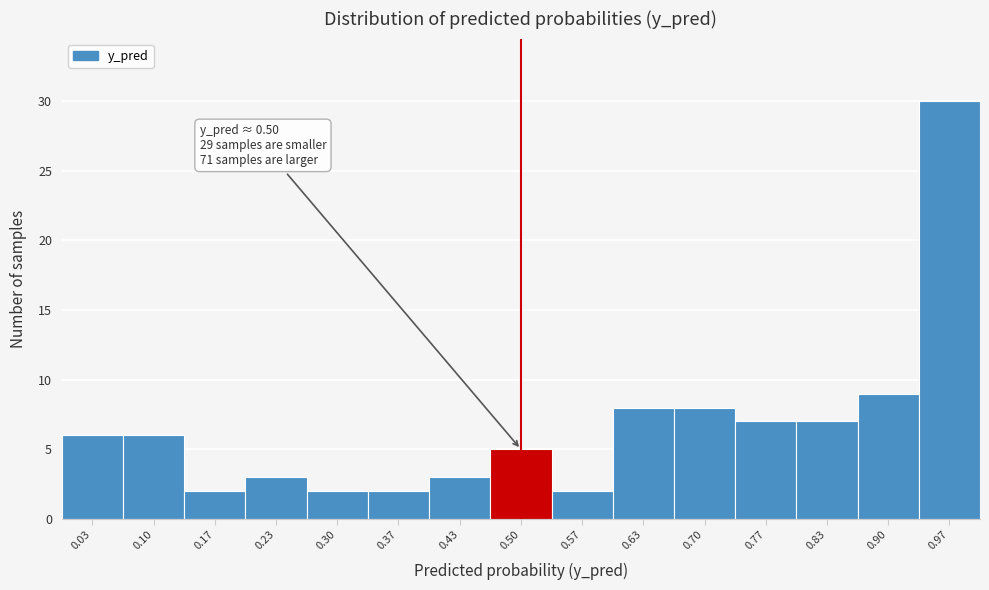

Which range on the x-axis has the tallest bar?

0.93 to 1.00